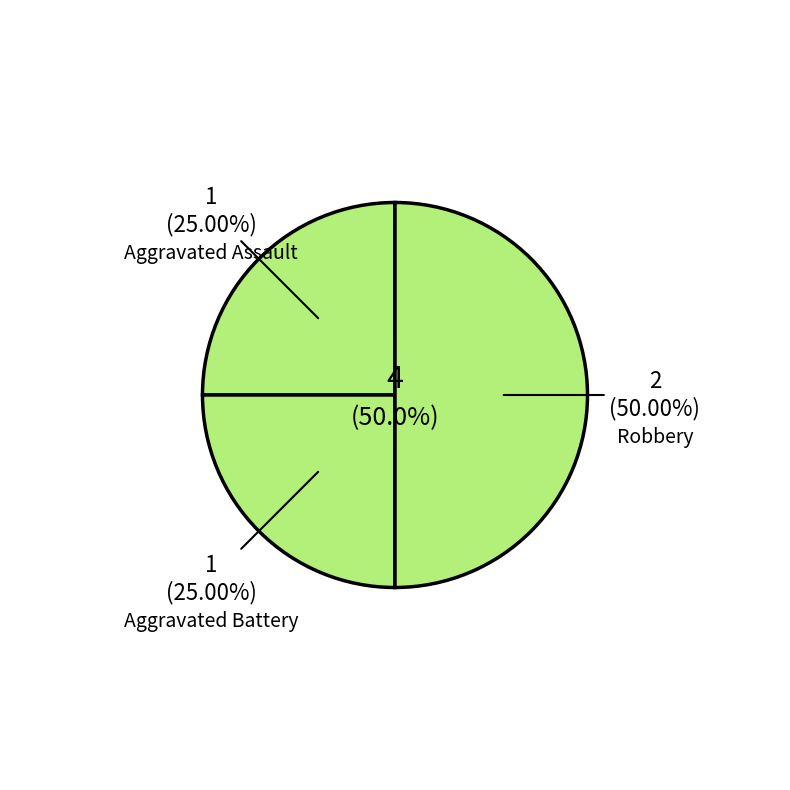

To the nearest percent, what is the combined percentage of Robbery and Aggravated Battery?

75%